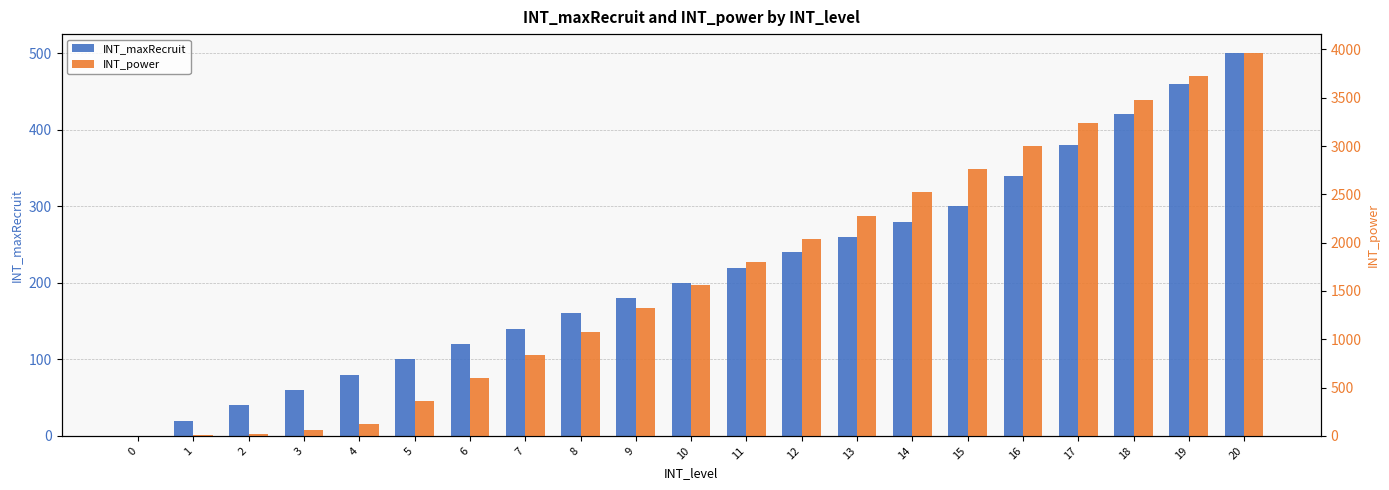

What is the total value across all series at 19?

4180